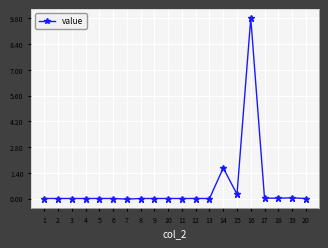

True or false: there are more than 0 points higher than both neighbors.

True